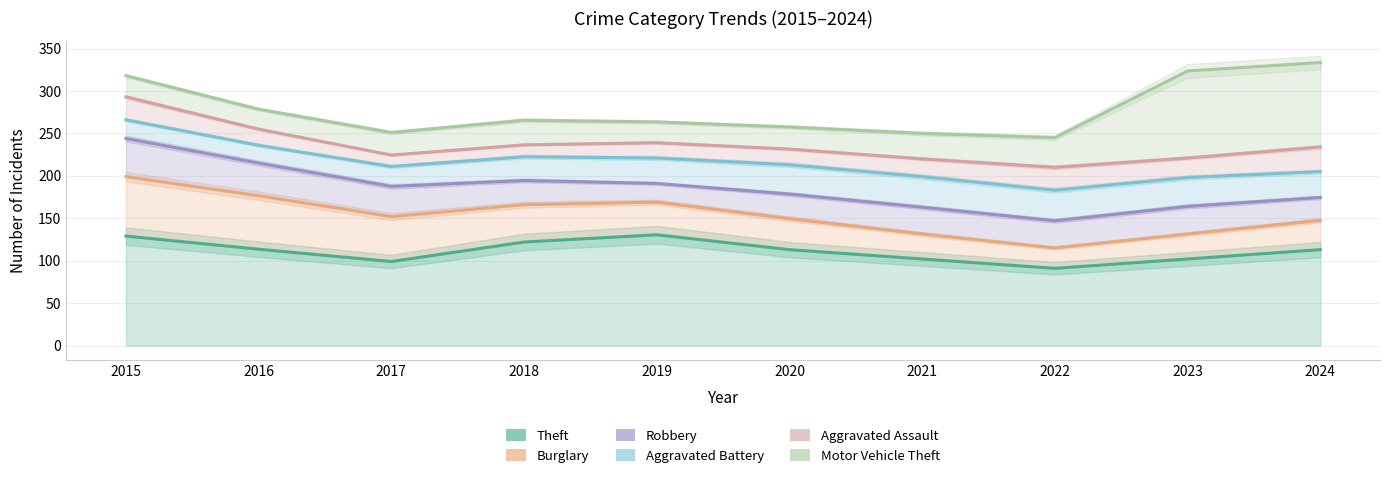

Which has a higher value, 2019 or 2015?

2019